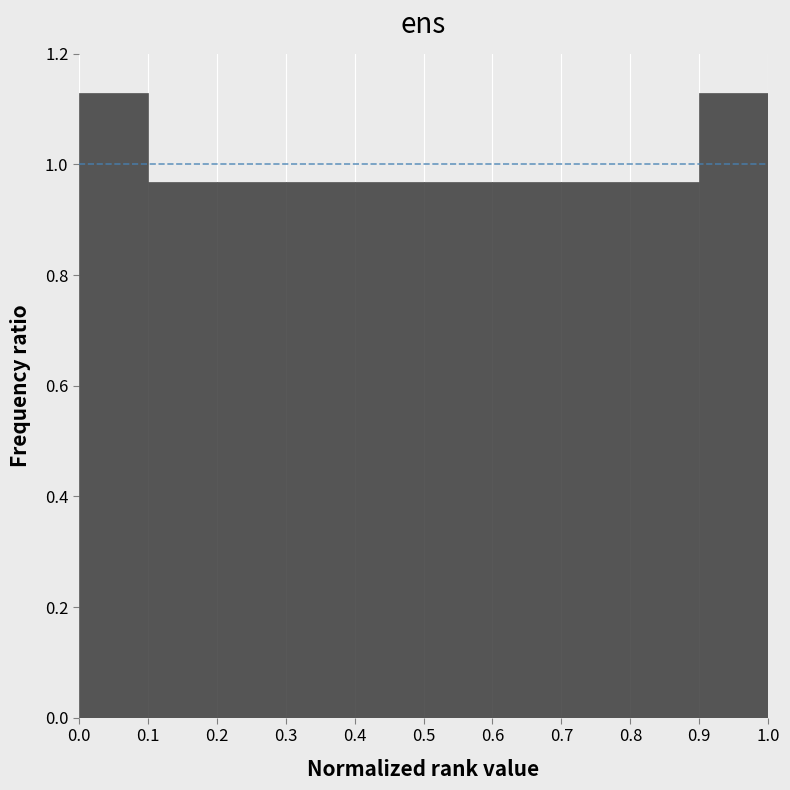

Reading left to right, list every bar in this chart as the range it spans on the x-axis followed by its height. The values are not printed on the chart, so give them approximately, as read against the axis.

0.0 to 0.1: 1.12
0.1 to 0.2: 0.96
0.2 to 0.3: 0.96
0.3 to 0.4: 0.96
0.4 to 0.5: 0.96
0.5 to 0.6: 0.96
0.6 to 0.7: 0.96
0.7 to 0.8: 0.96
0.8 to 0.9: 0.96
0.9 to 1.0: 1.12